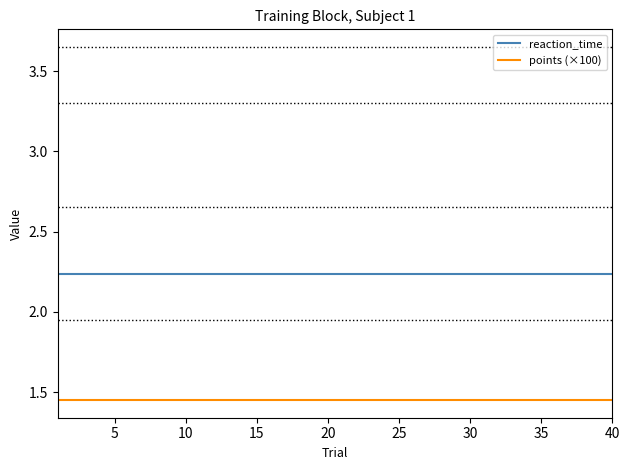

At 40, list the series in order from largest to smallest.

reaction_time, points (×100)